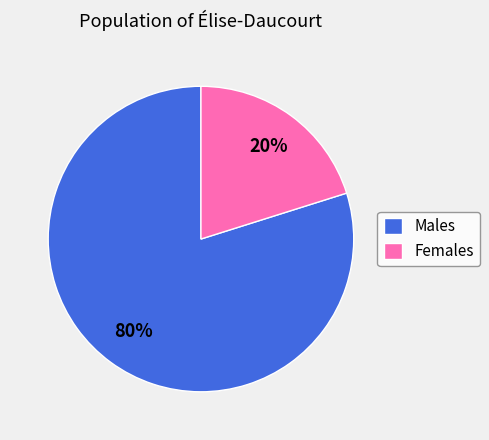

Is it true that Females is 29% of the pie?

False